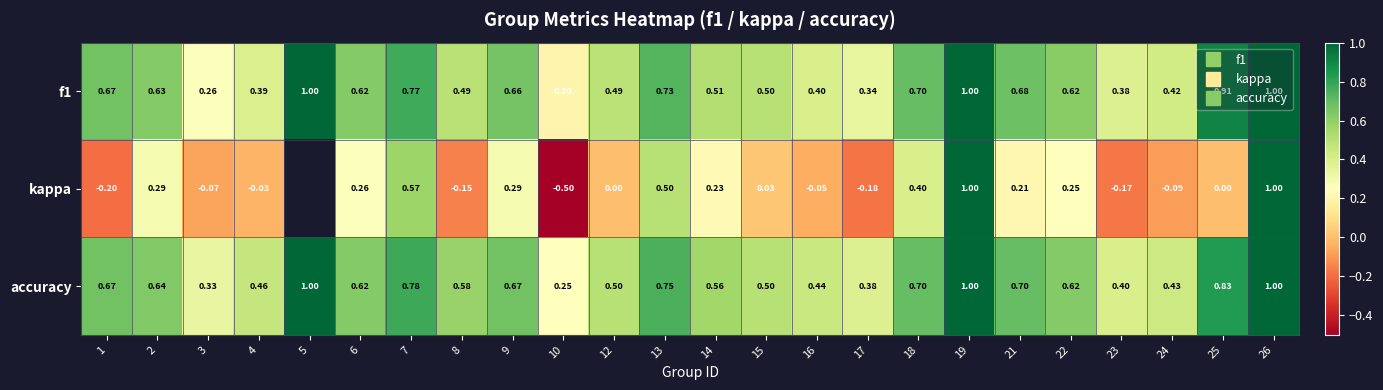

What is the difference between the highest and lowest values at 14?

0.3